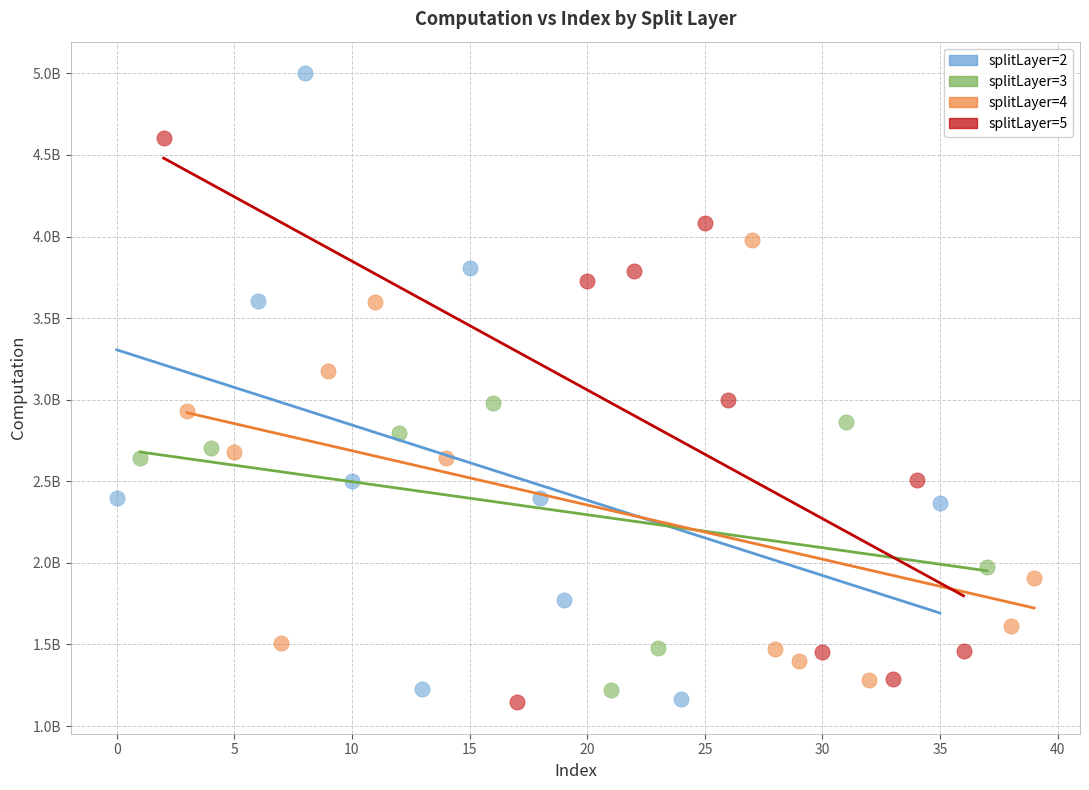

What are all the series names shown in the legend?

splitLayer=2, splitLayer=3, splitLayer=4, splitLayer=5